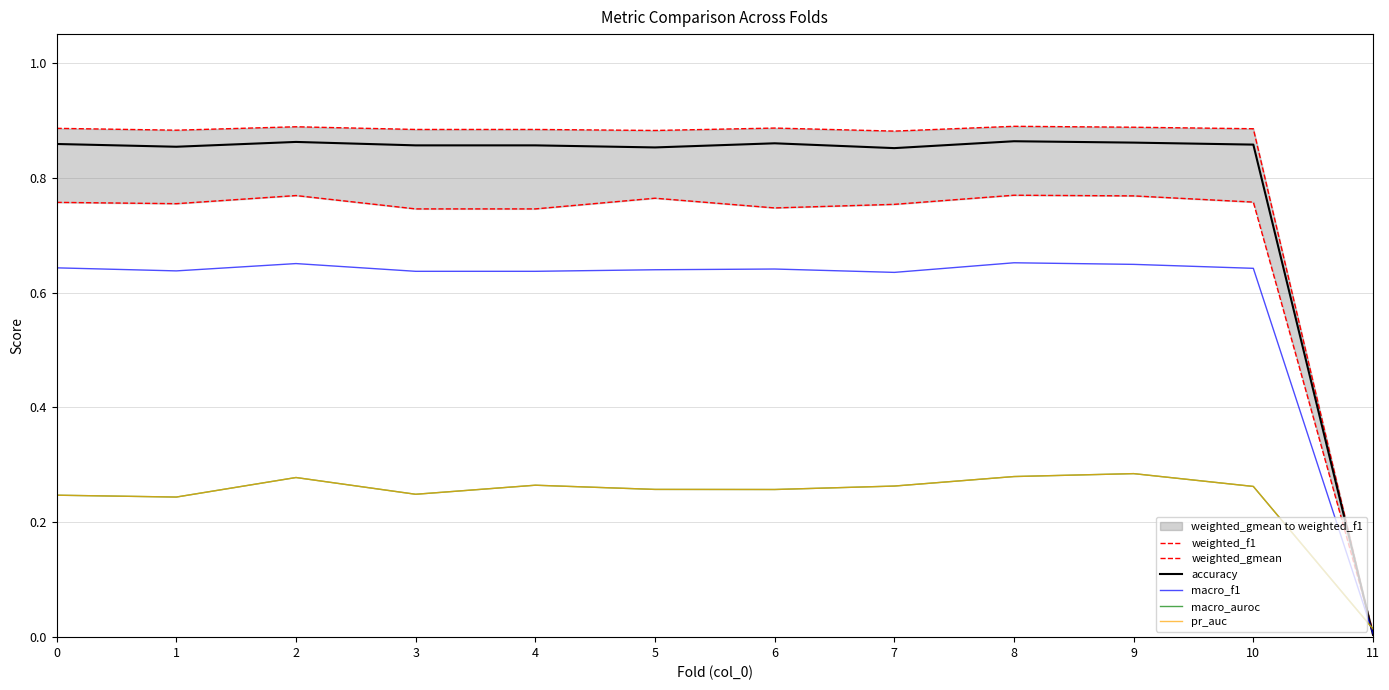

How many interior local peaks does the macro_auroc series have?

3